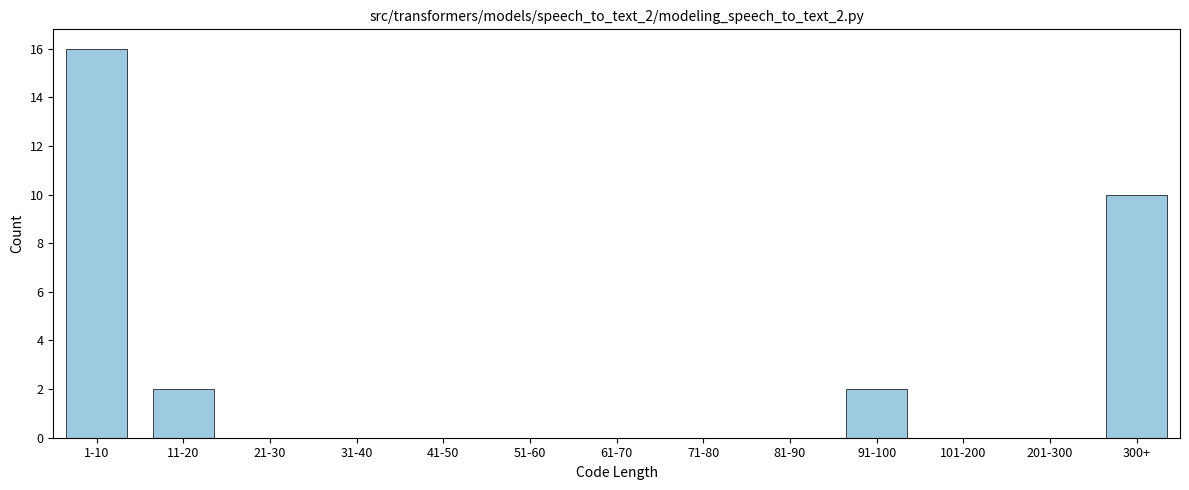

Reading left to right, extract all data points from this chart.

1-10=16	11-20=2	21-30=0	31-40=0	41-50=0	51-60=0	61-70=0	71-80=0	81-90=0	91-100=2	101-200=0	201-300=0	300+=10